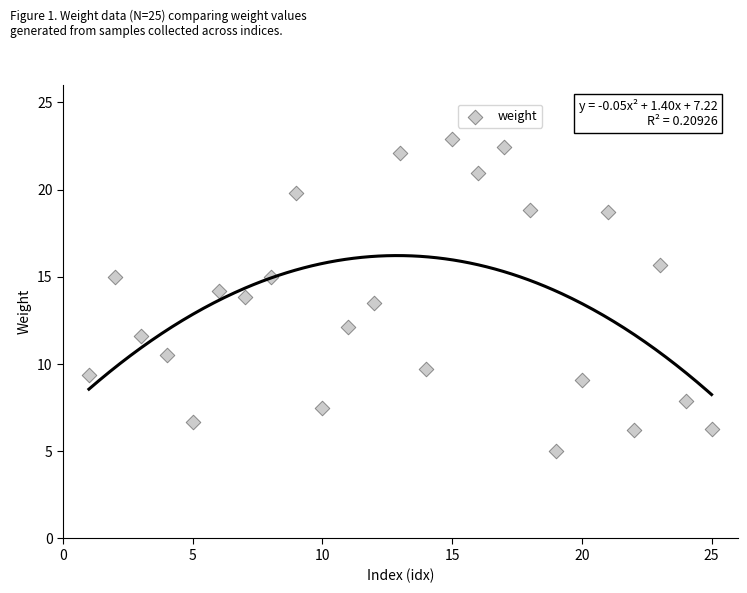

What Y value in the scatter plot is closest to 13?

13.5